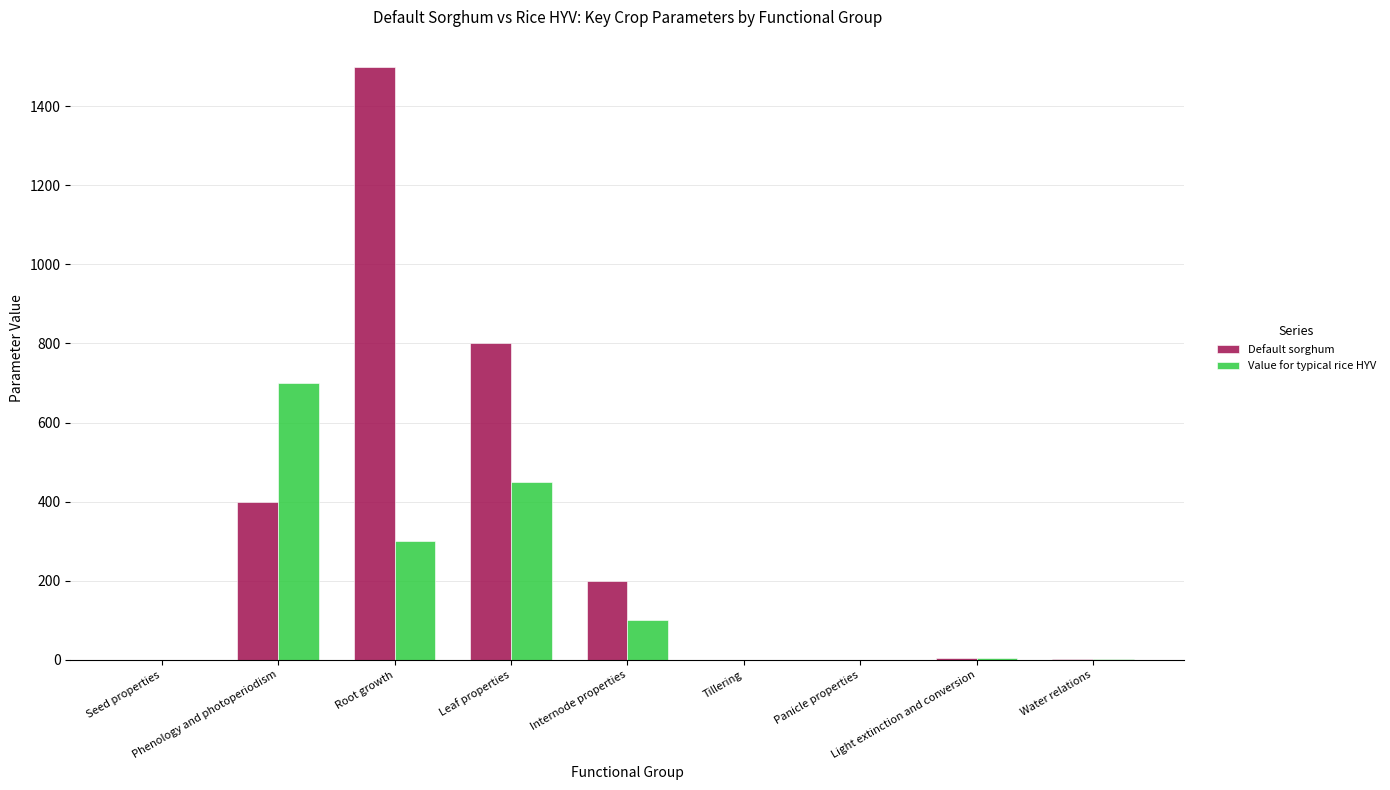

What is the maximum value for Value for typical rice HYV?

700.0